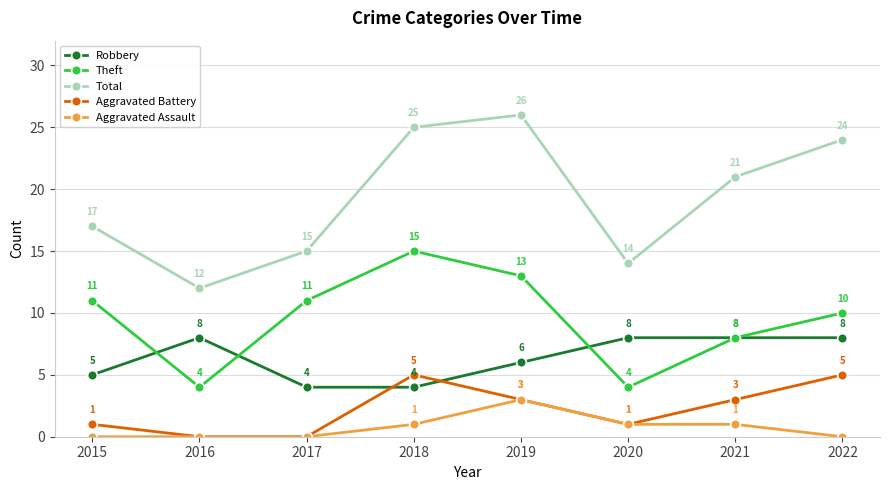

Which series changed the most between 2020 and 2021?

Total